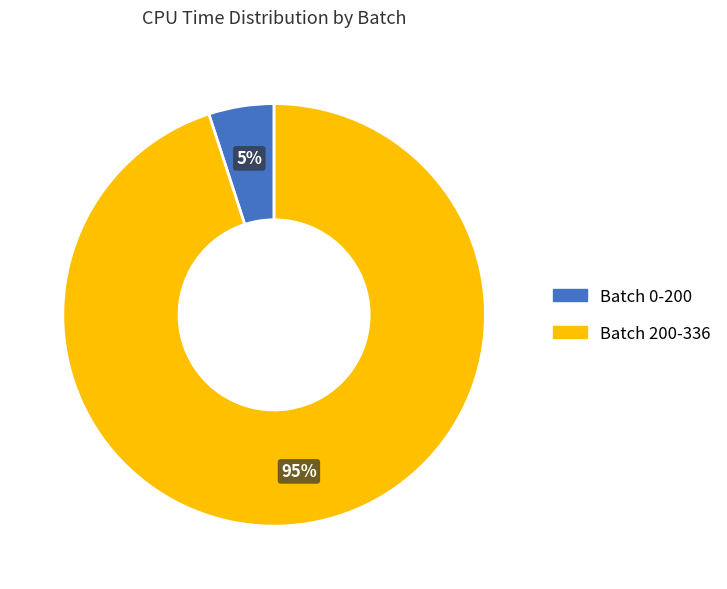

True or false: Batch 0-200 accounts for 1% of the total.

False